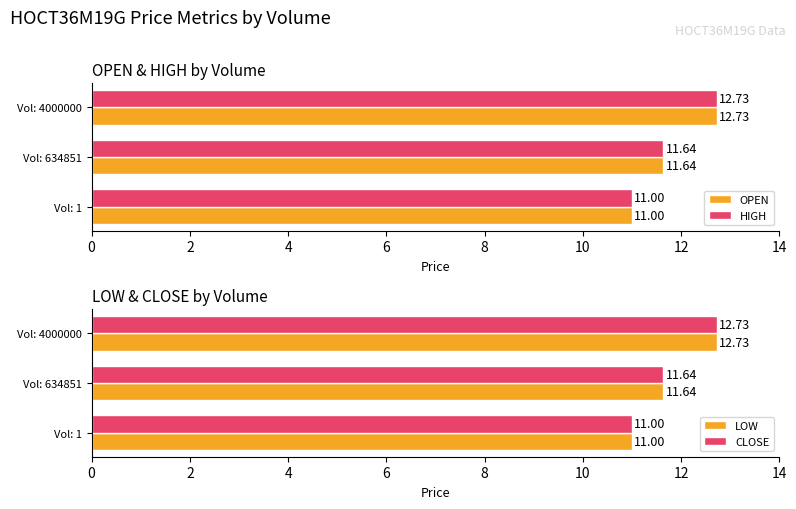

What is the difference between the maximum and minimum values in the HIGH series?

1.7